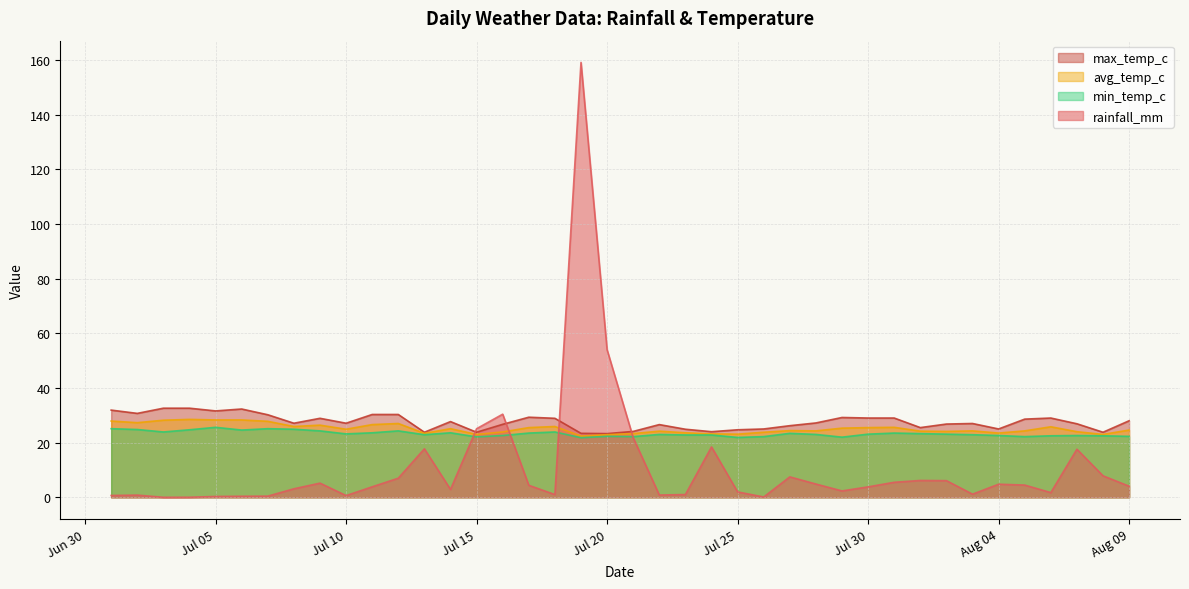

True or false: min_temp_c has more than 2 points higher than both neighbors.

True